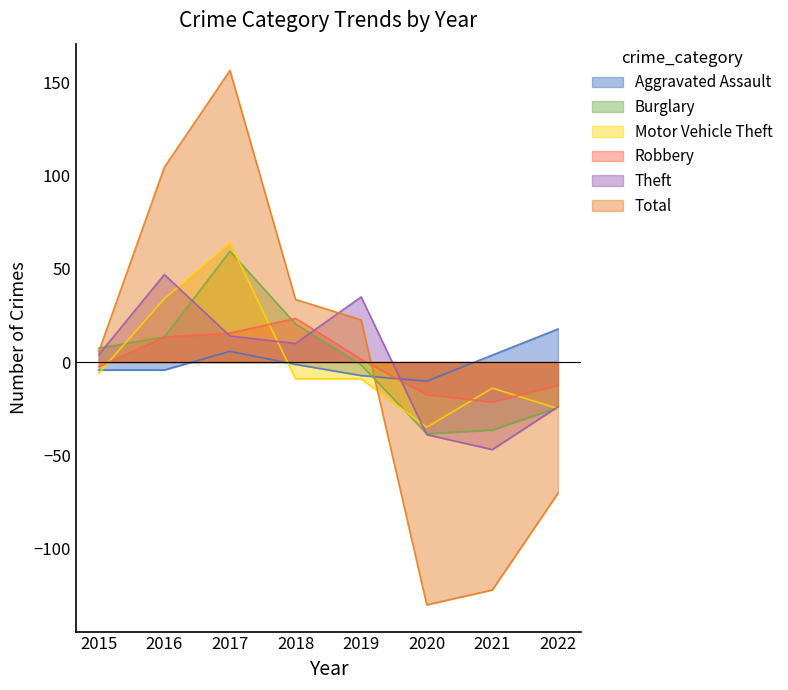

How many distinct data groups are displayed?

6